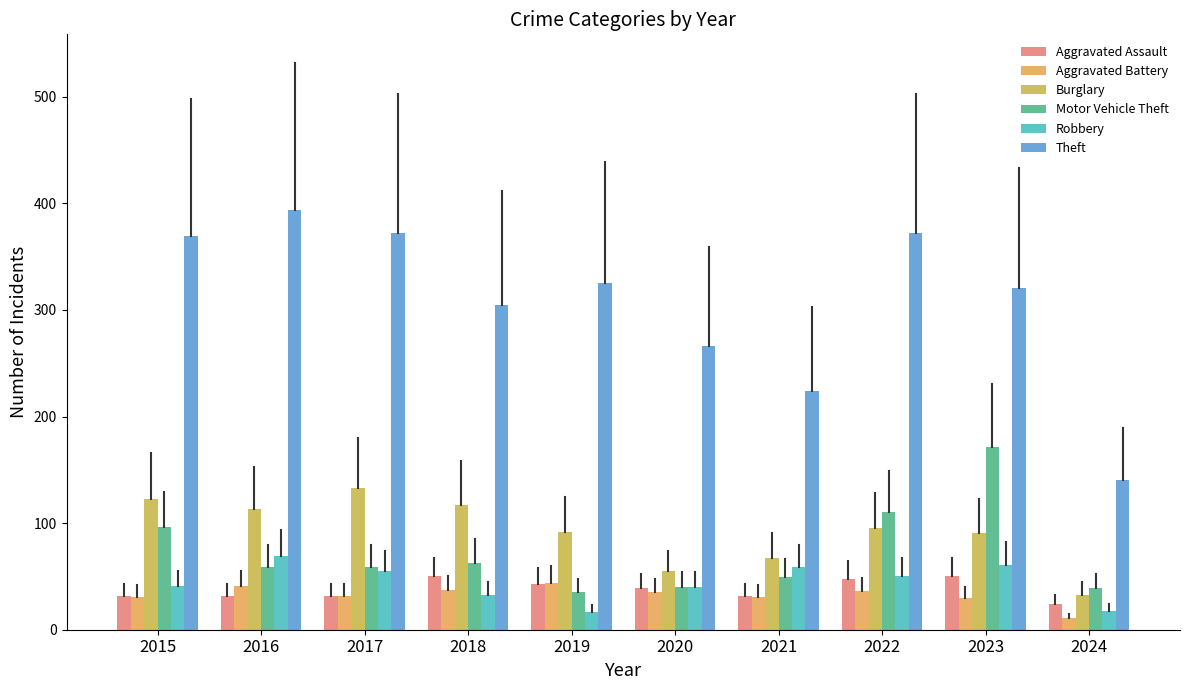

How many bars are there in each group?

6